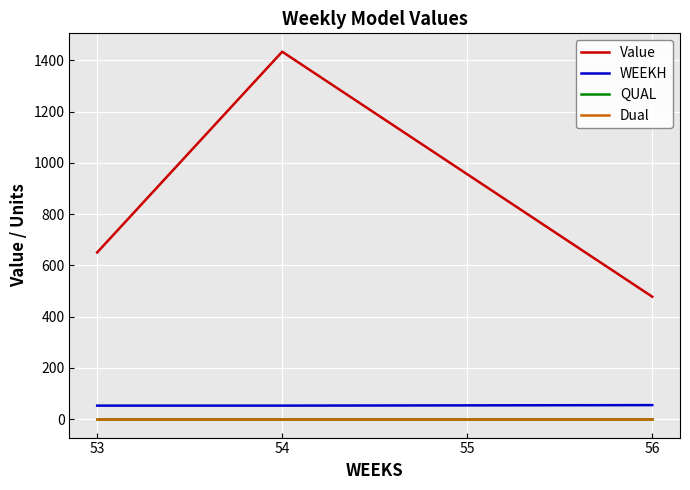

True or false: WEEKH has more than 1 interior local peaks.

False